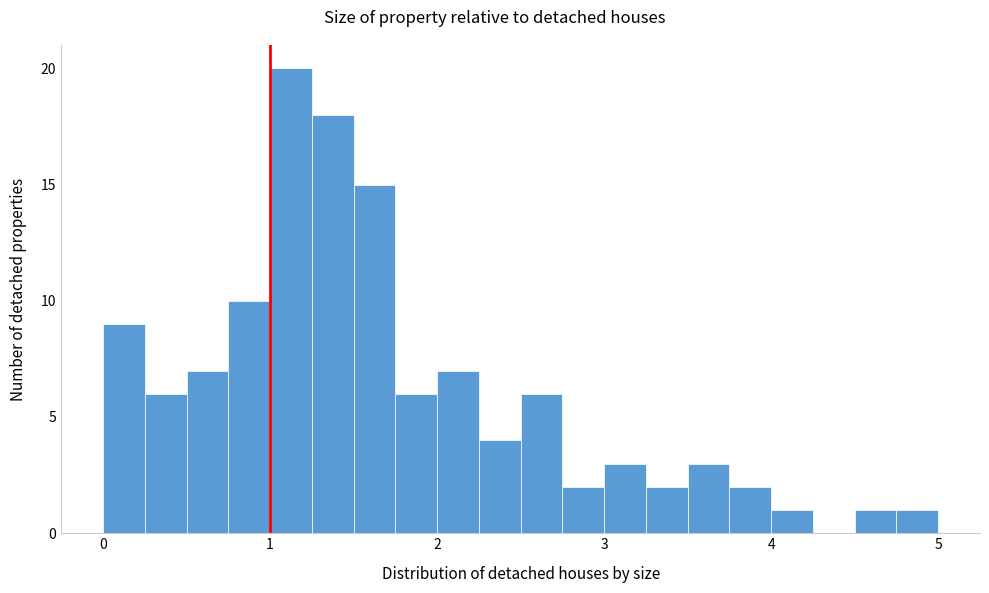

Around what value on the x-axis is the tallest bar? Give the approximate position of its centre, as read against the axis.

1.1